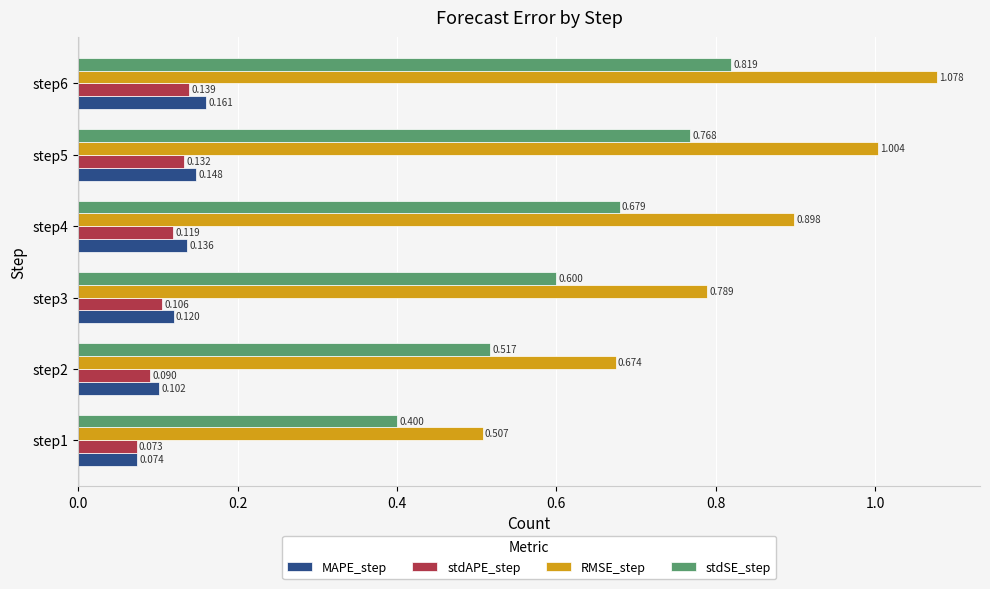

List the series in order of their peak value, highest first.

RMSE_step, stdSE_step, MAPE_step, stdAPE_step